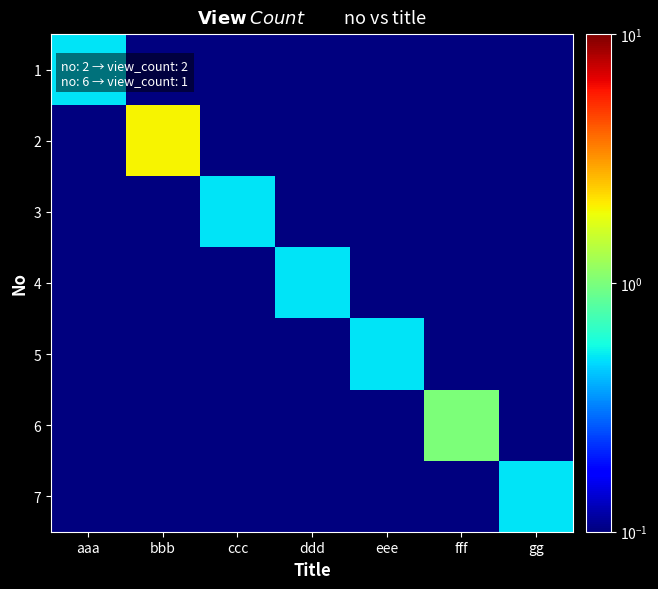

At how many categories does at least one series exceed 1?

1